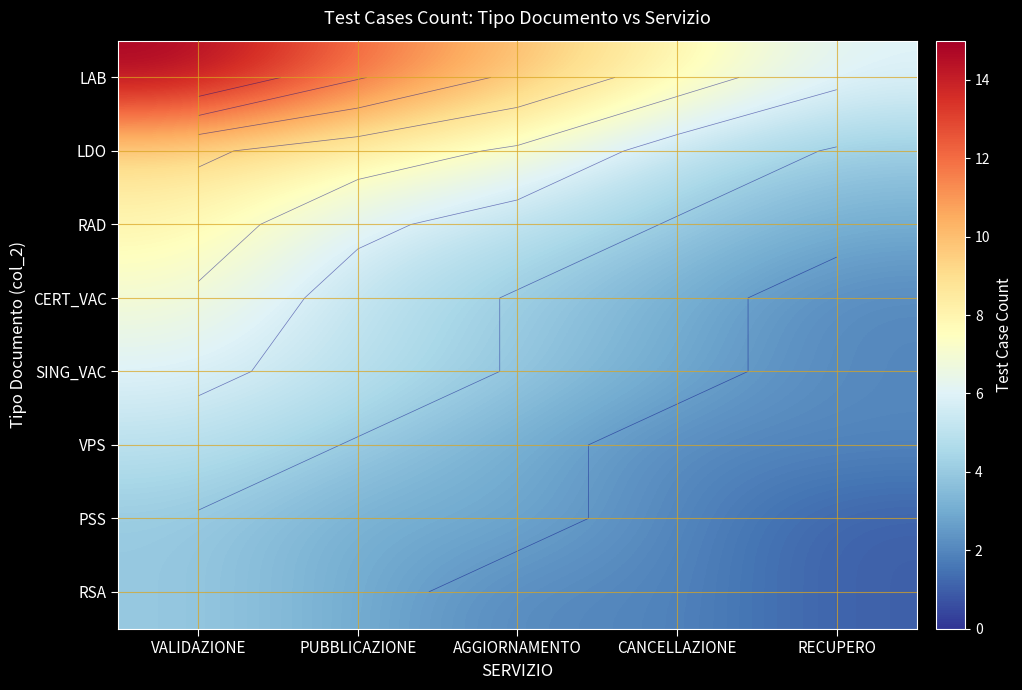

At AGGIORNAMENTO, list the series in order from largest to smallest.

LAB, LDO, RAD, CERT_VAC, SING_VAC, VPS, PSS, RSA